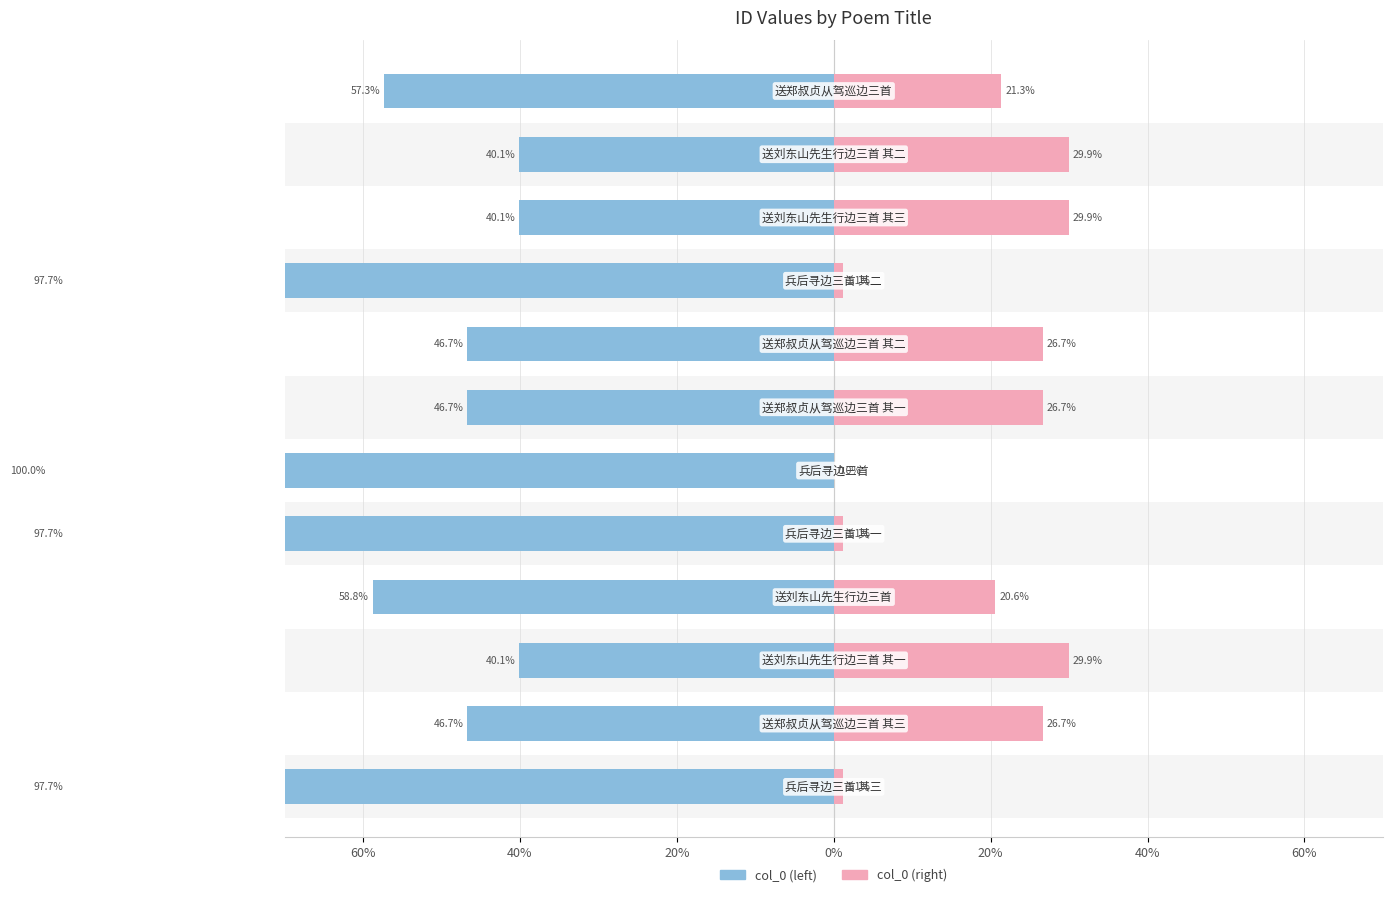

Reading right to left, list all the values displayed in this chart.

col_0 (left): 57.3	40.1	40.1	97.7	46.7	46.7	100.0	97.7	58.8	40.1	46.7	97.7
col_0 (right): 21.3	29.9	29.9	1.1	26.7	26.7	0.0	1.1	20.6	29.9	26.7	1.1